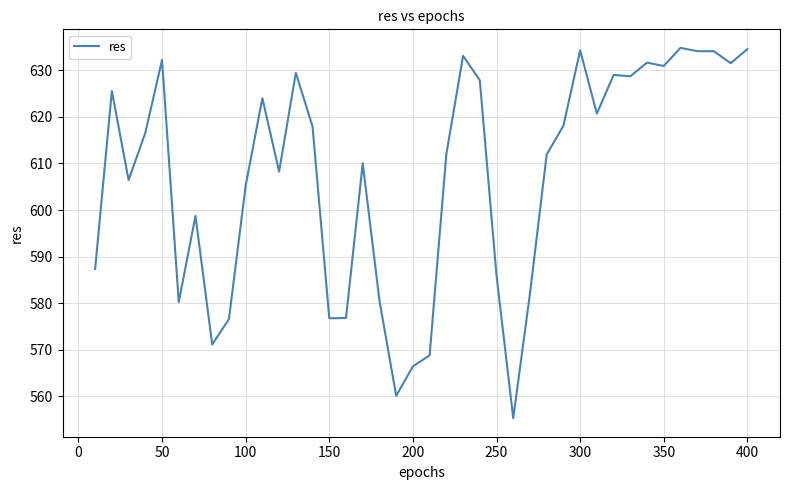

What is the minimum value shown in the chart?

555.3